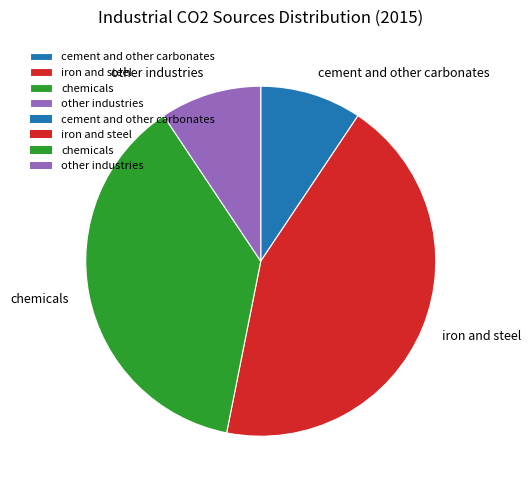

Is the sum of other industries and iron and steel greater than half?

Yes